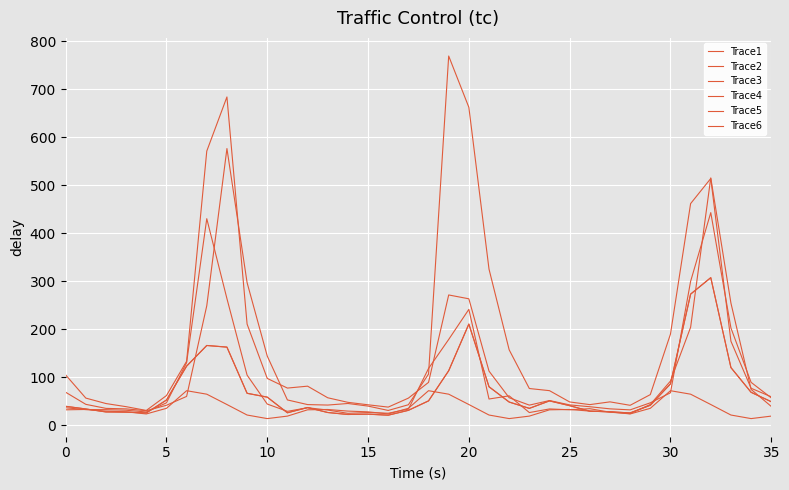

What is the label of the 25th point from the right?

11